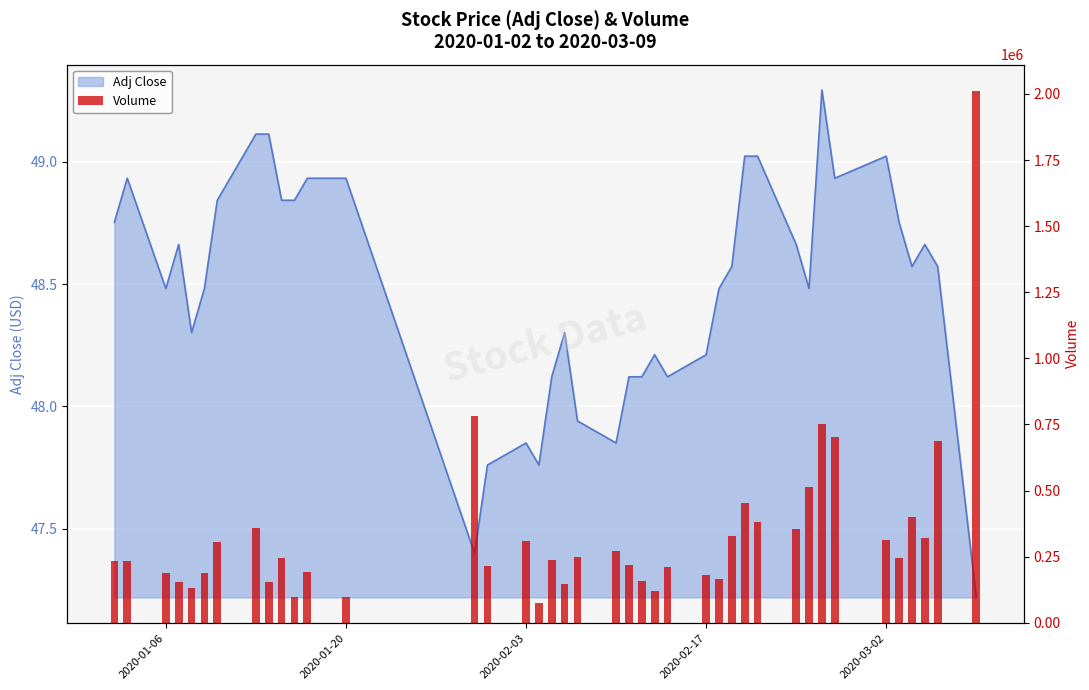

What is the ratio of the value at 15 to the value at 2020-01-06?

1.3